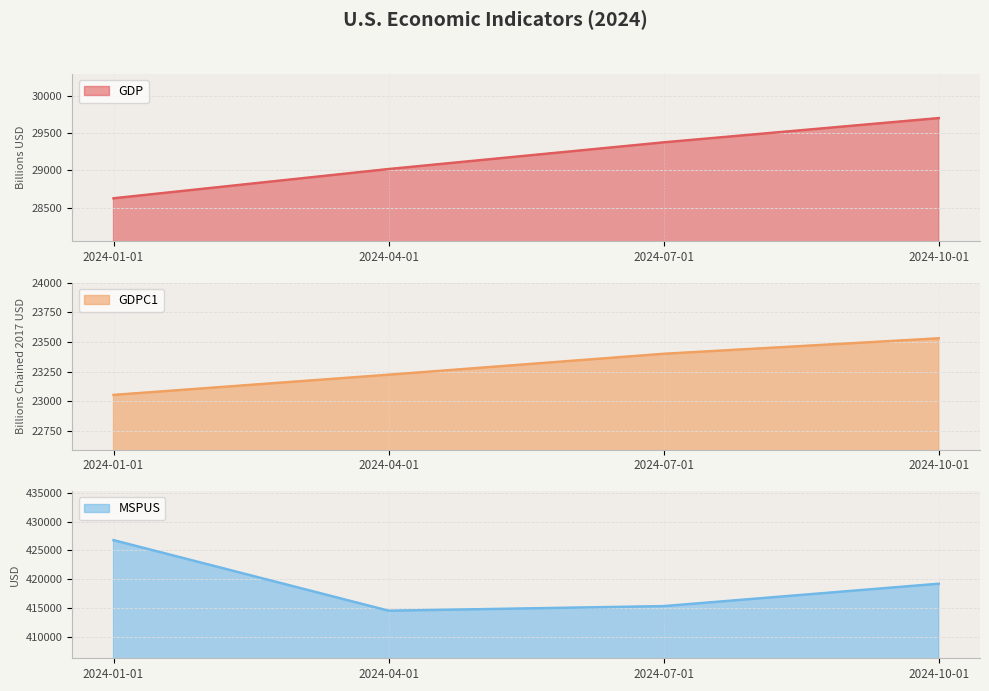

What is the difference between the second highest and second lowest values in the GDP series?

358.2